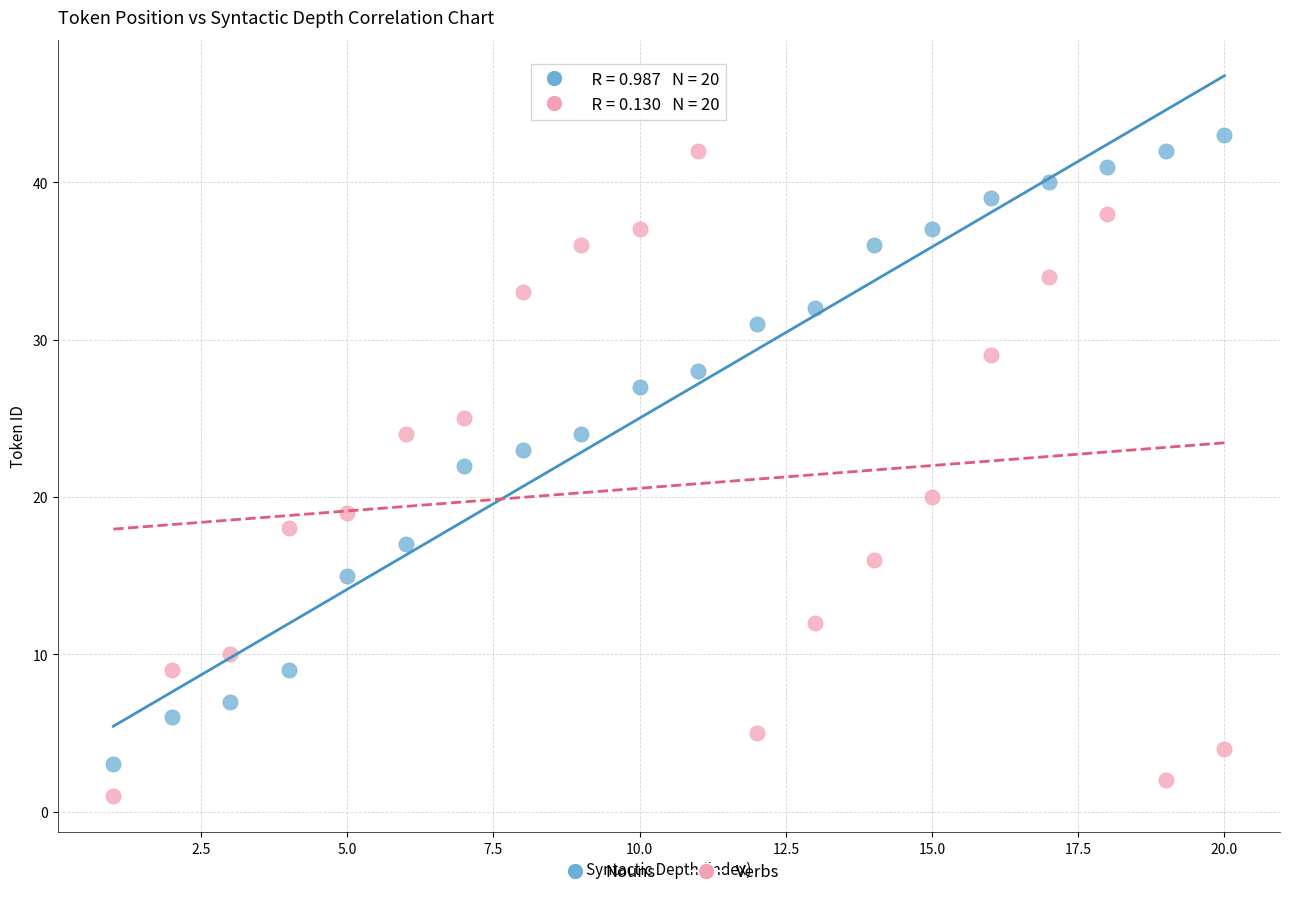

Across all data points, what is the range of Y values (max minus min)?

42